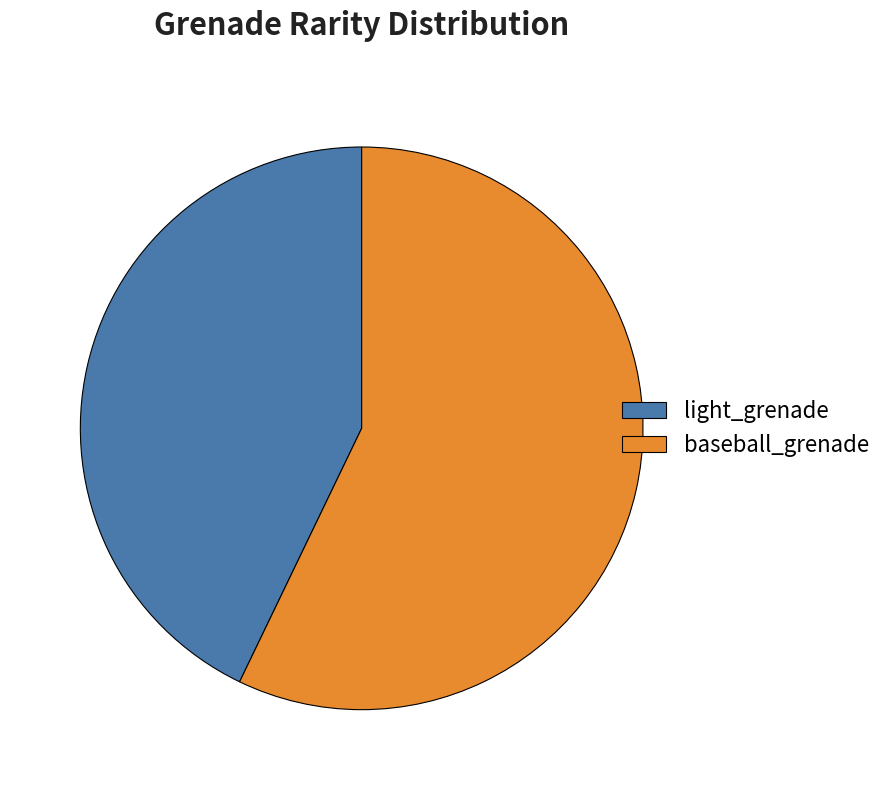

The light_grenade slice represents 56% of the pie. True or false?

False